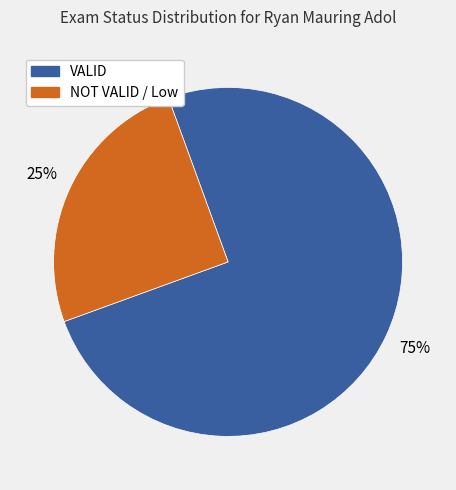

Between VALID and NOT VALID / Low, which is larger?

VALID